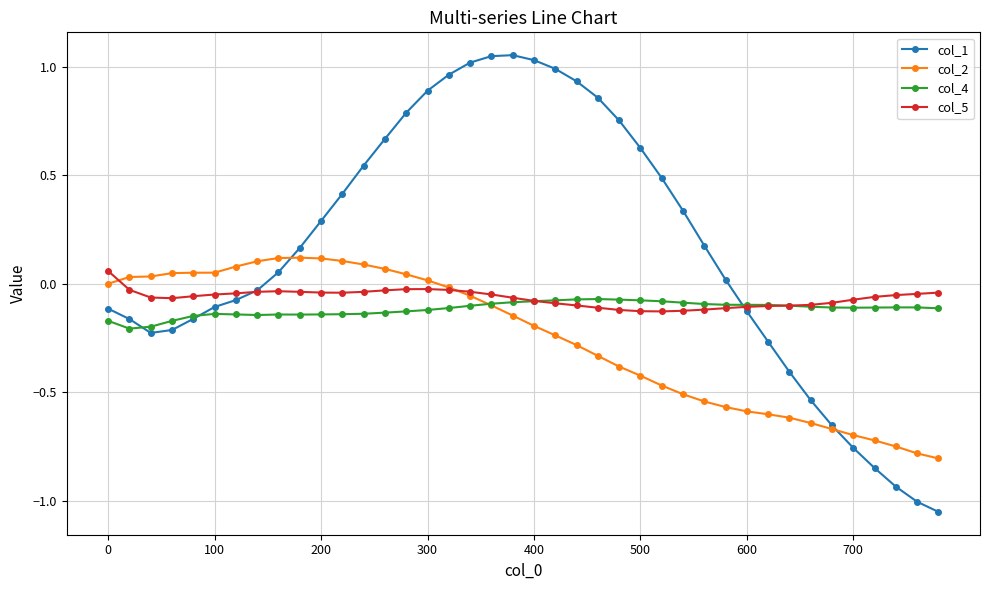

True or false: col_2 has more than 0 points higher than both neighbors.

True